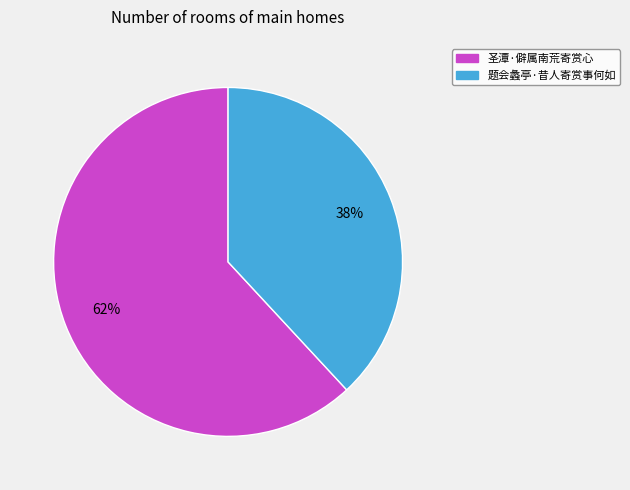

To the nearest percent, what percentage of the pie is 题会蠡亭·昔人寄赏事何如?

38%